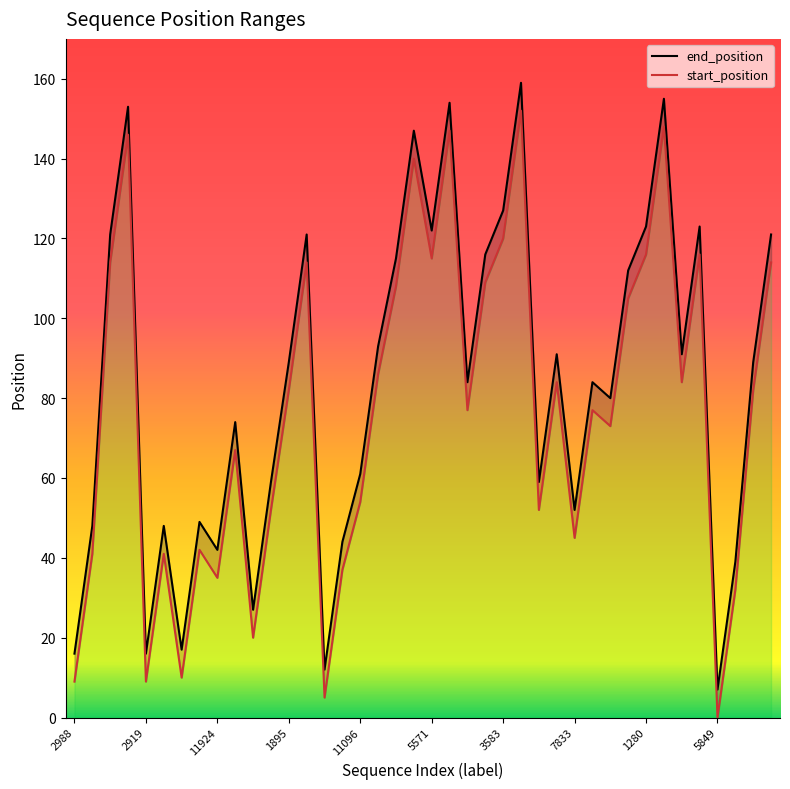

True or false: start_position and end_position cross at least once.

False